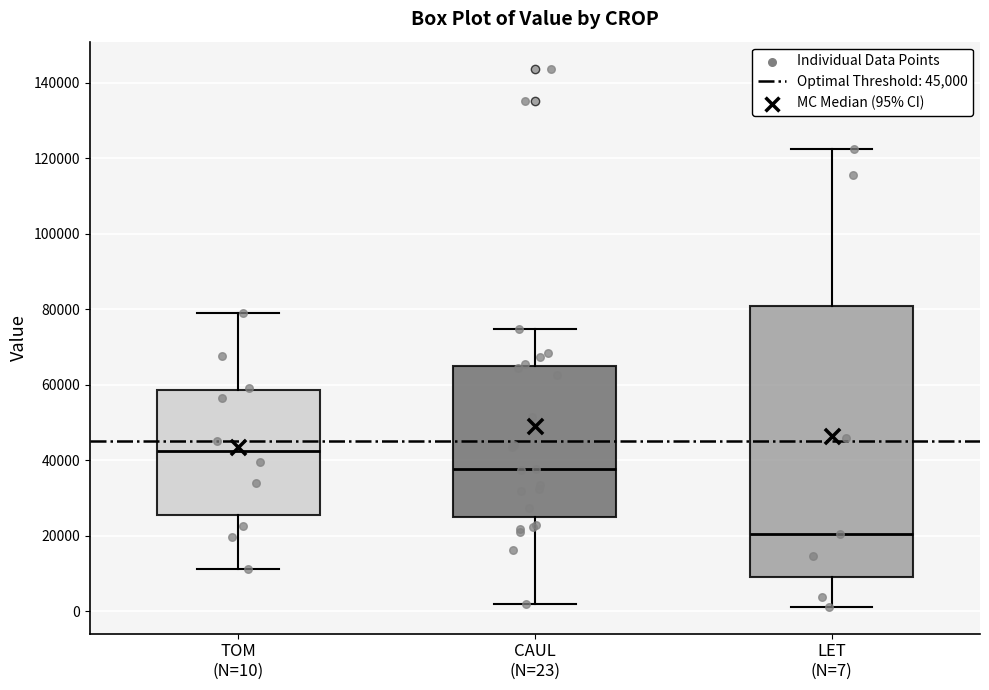

Where is the upper edge of the box for CAUL (N=23) on the y-axis? The values are not printed on the chart, so give them approximately, as read against the axis.

64000